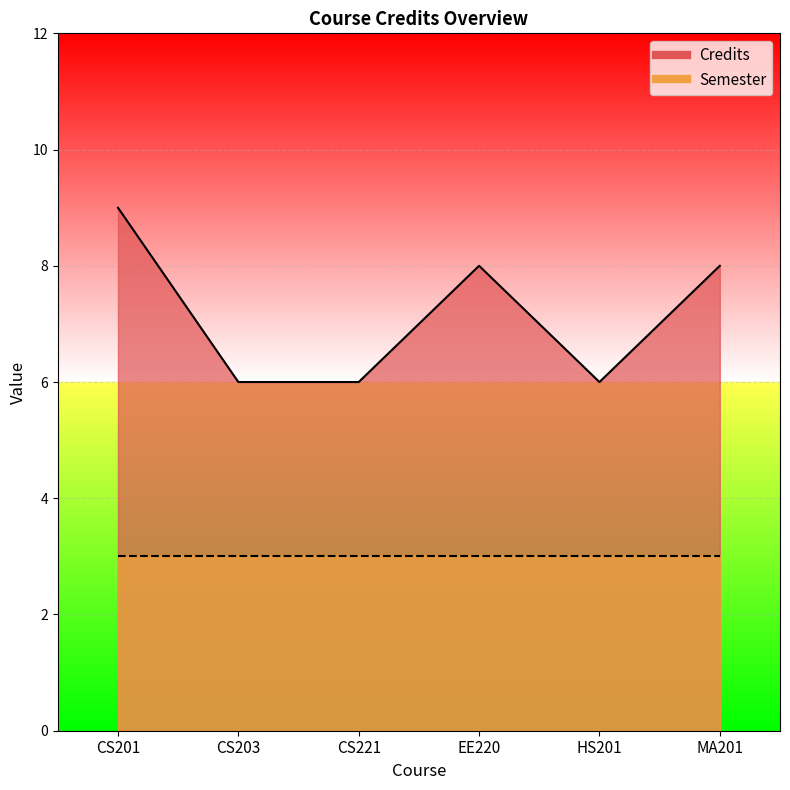

How many points are lower than both their immediate neighbors (excluding endpoints)?

1